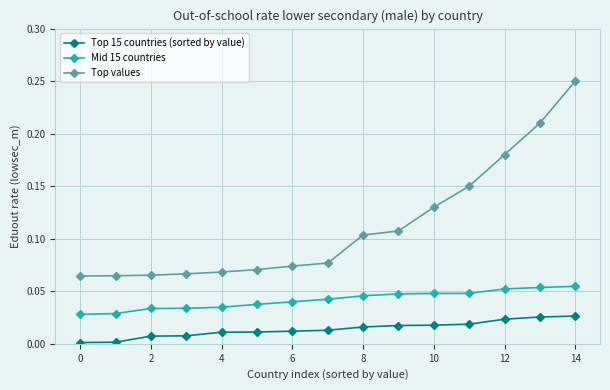

True or false: Top 15 countries (sorted by value) and Top values intersect in this chart.

False